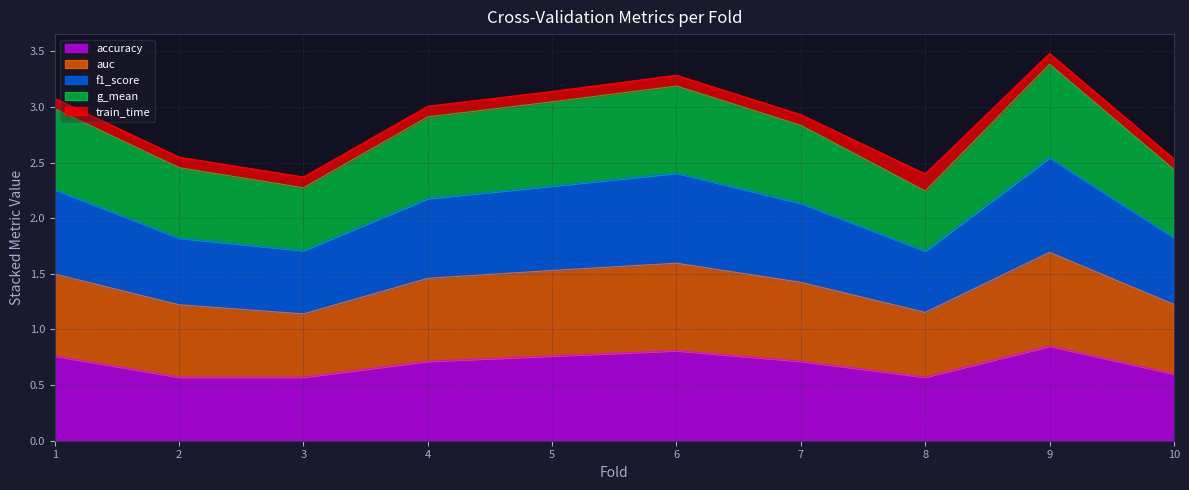

Is it true that auc equals 4.0 at 2?

False